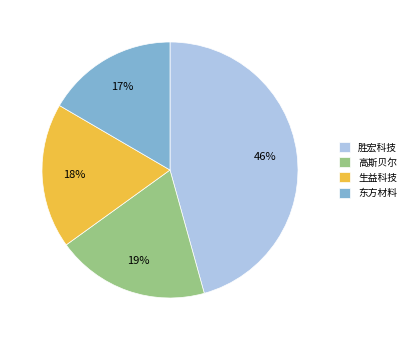

The 东方材料 slice represents 8% of the pie. True or false?

False